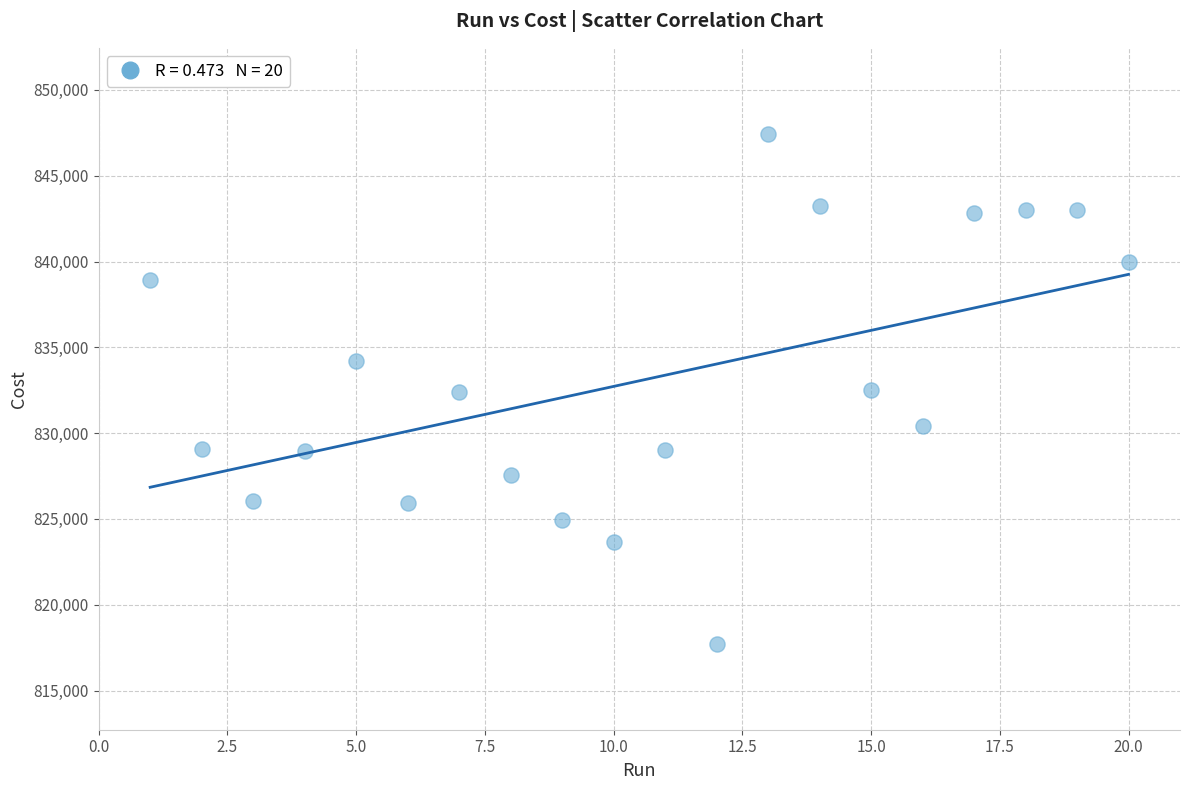

What is the range of Y values (max minus min)?

29740.0